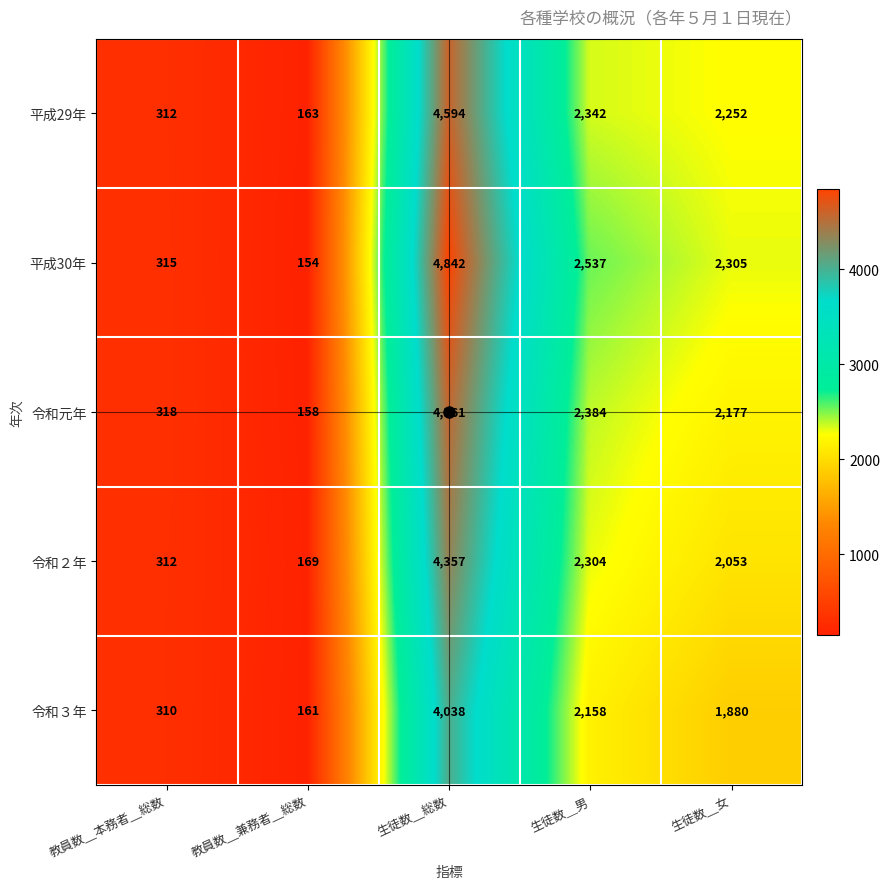

What is the total value across all series at 生徒数＿男?

11725